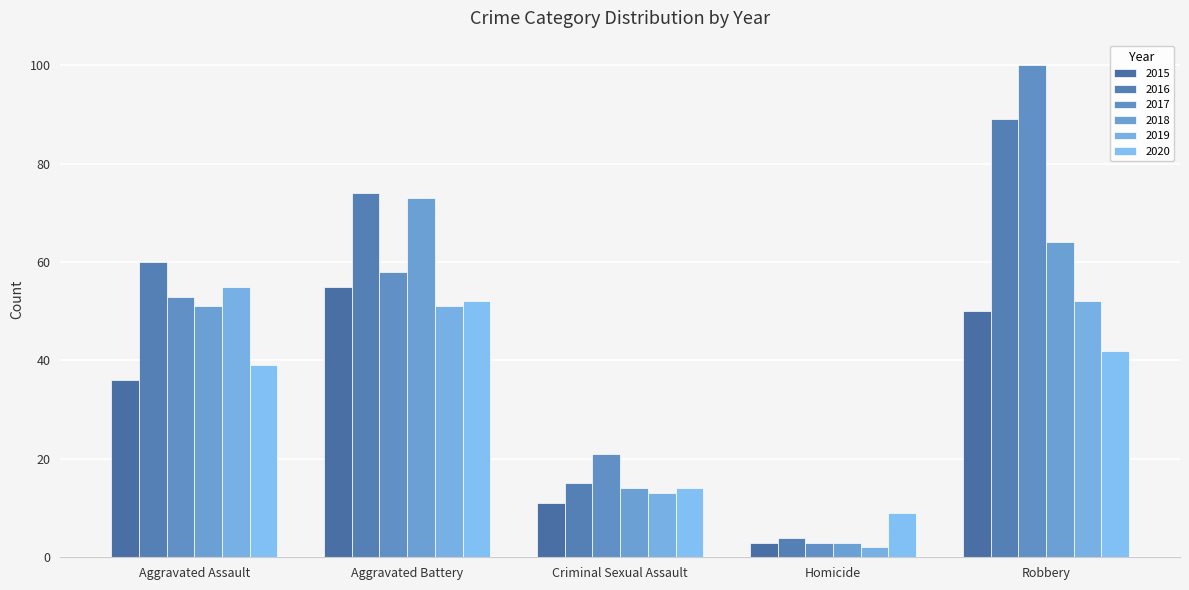

What value does the 2018 series have at Aggravated Assault, to the nearest 5?

50